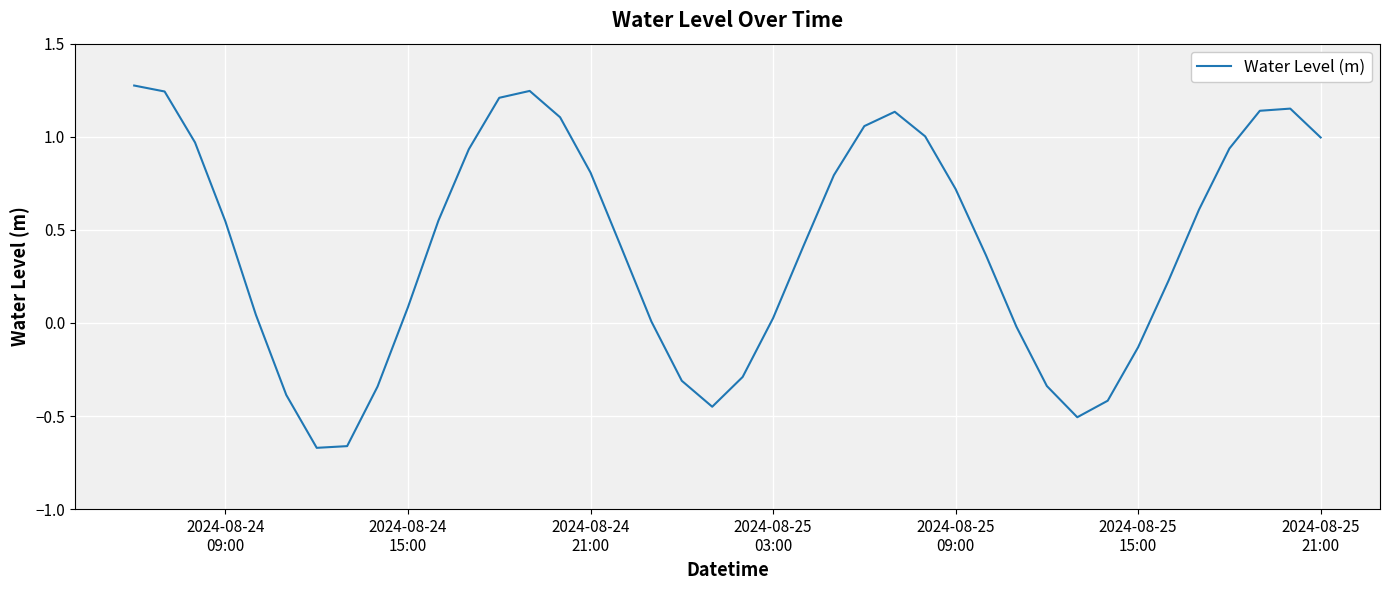

What is the difference between the maximum and minimum values?

1.9